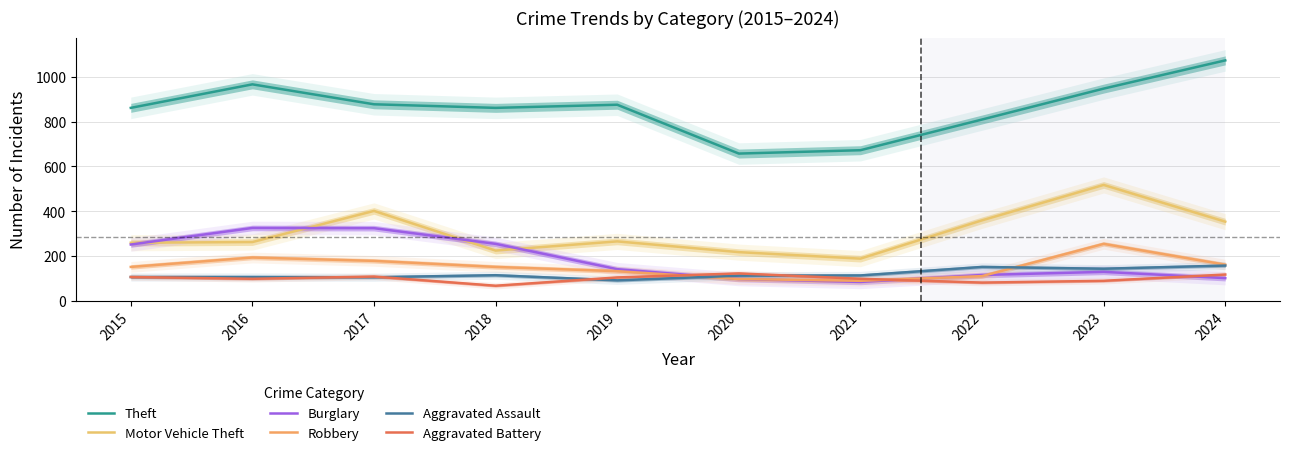

The Aggravated Battery series shows 131 at 2023. True or false?

False